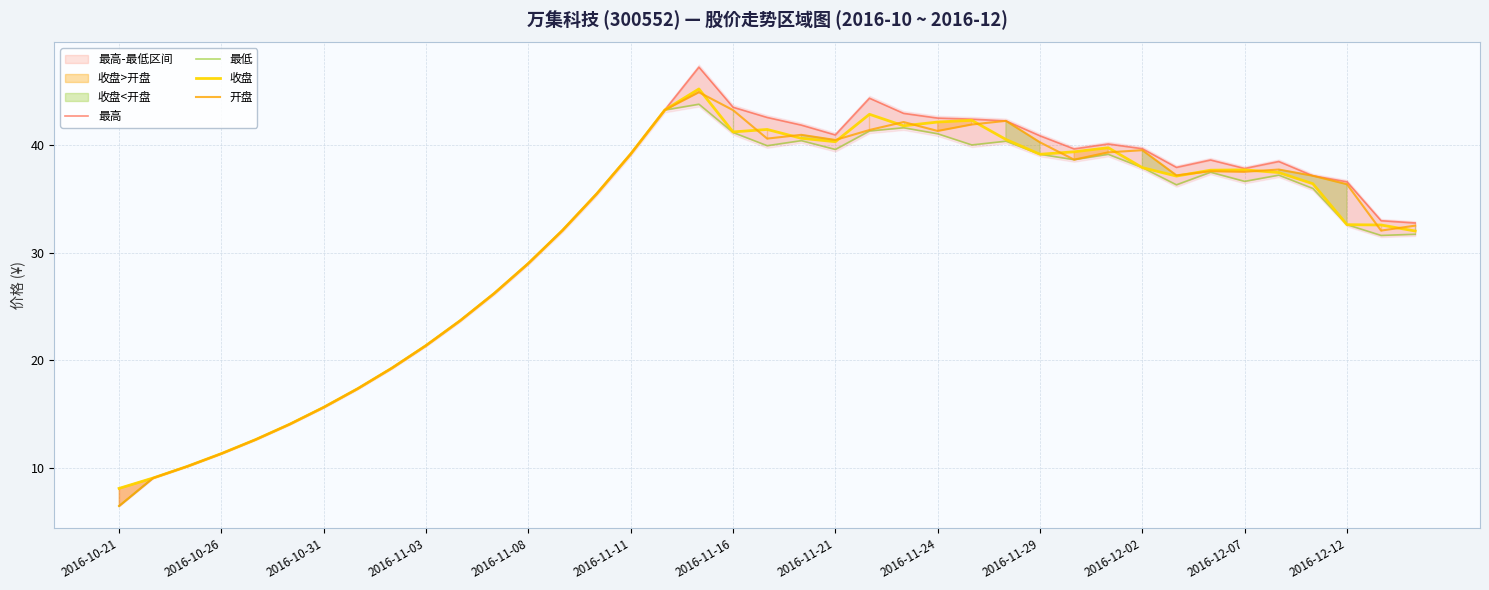

True or false: 最高 and 最低 intersect in this chart.

False